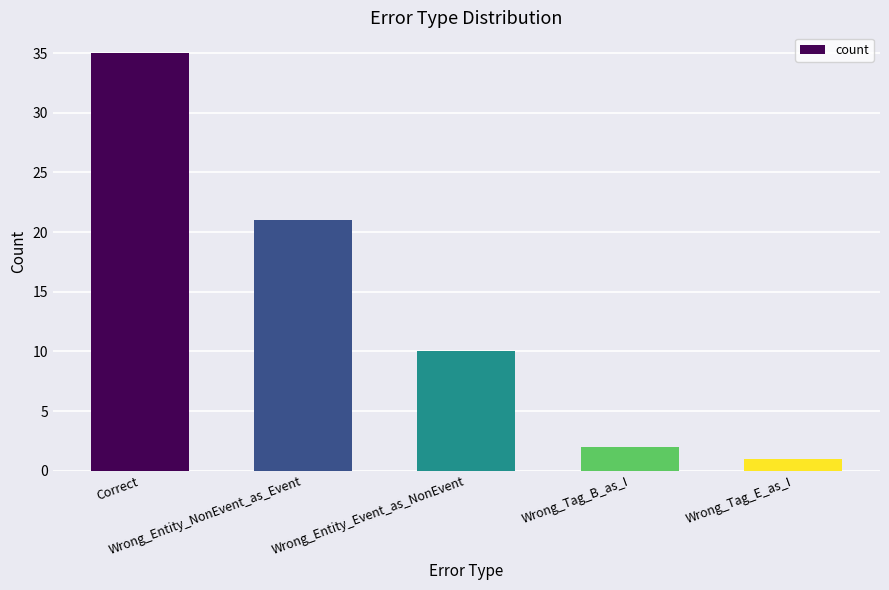

Which has a higher value, Wrong_Tag_B_as_I or Wrong_Entity_NonEvent_as_Event?

Wrong_Entity_NonEvent_as_Event